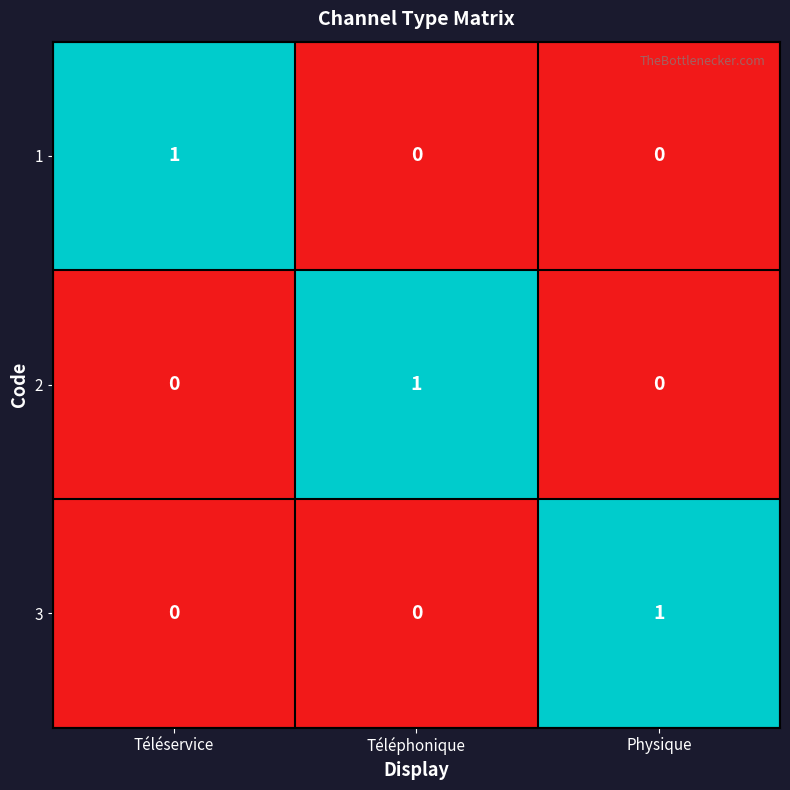

The value of 3 at Physique is 2. True or false?

False